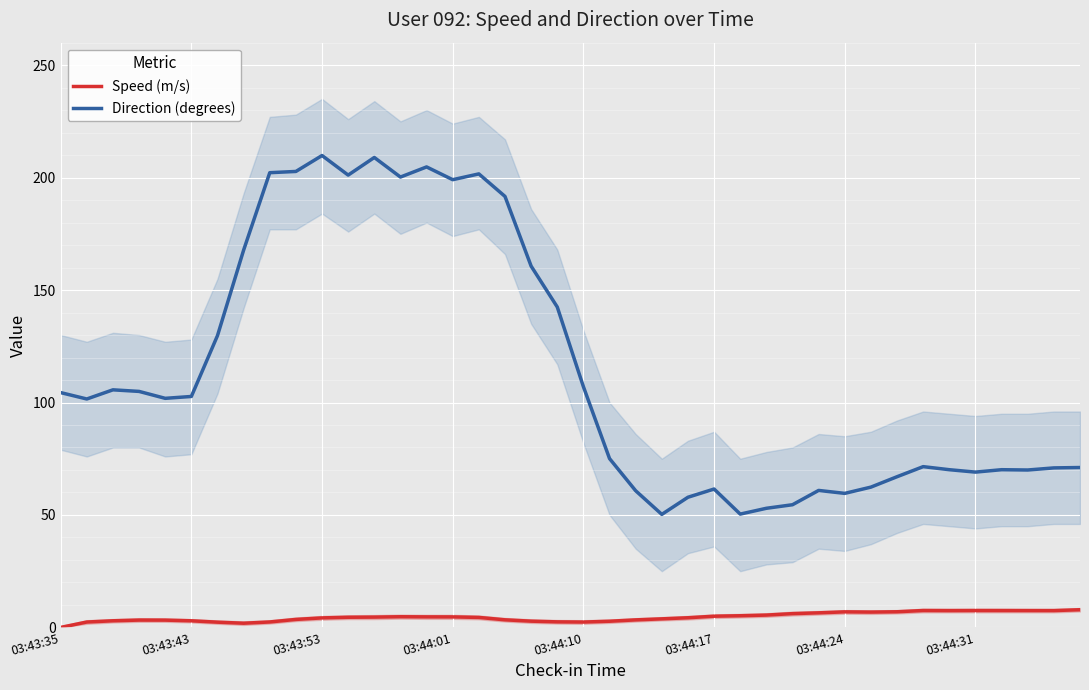

The value of Direction (degrees) at 03:43:43 is 39.6. True or false?

False